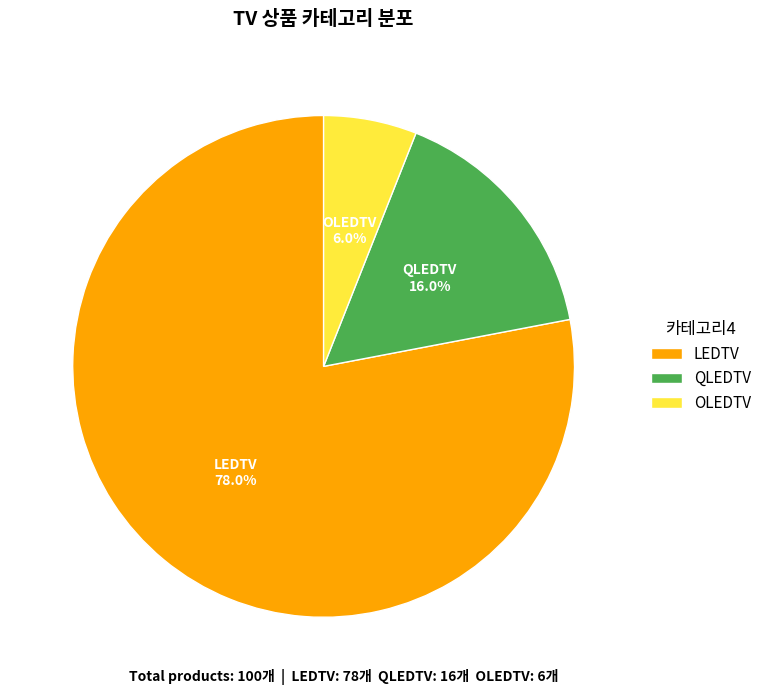

Count the number of slices in the pie.

3